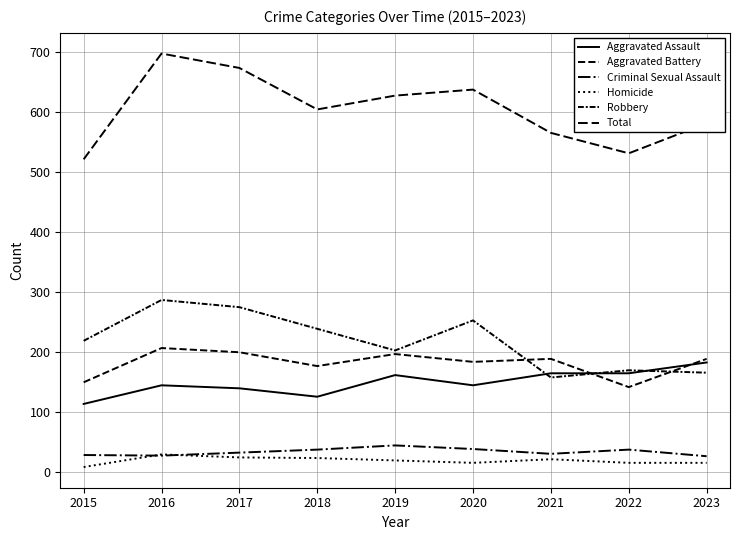

True or false: Aggravated Assault and Total intersect in this chart.

False